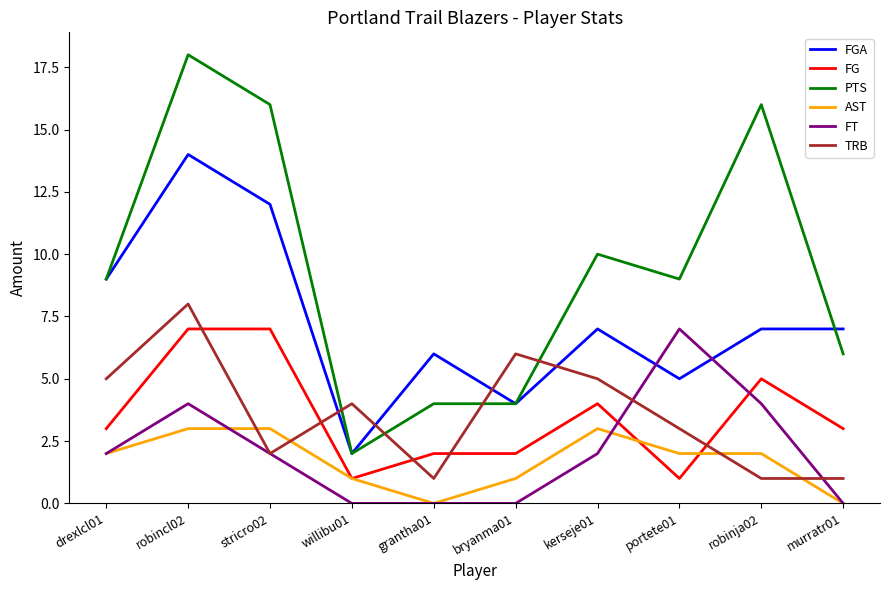

Which series has the largest range (max minus min)?

PTS